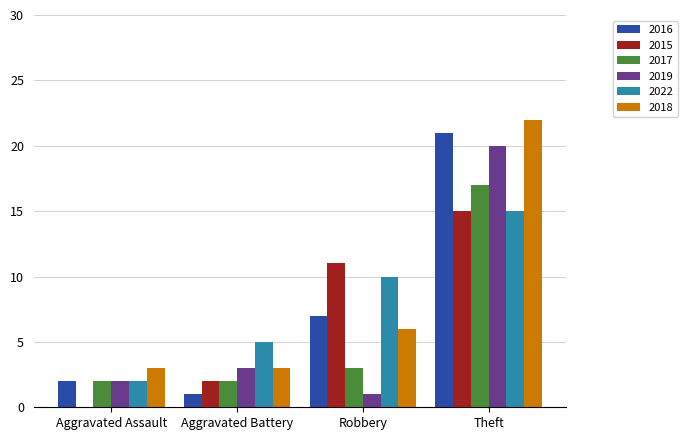

How many categories are shown in the chart?

4